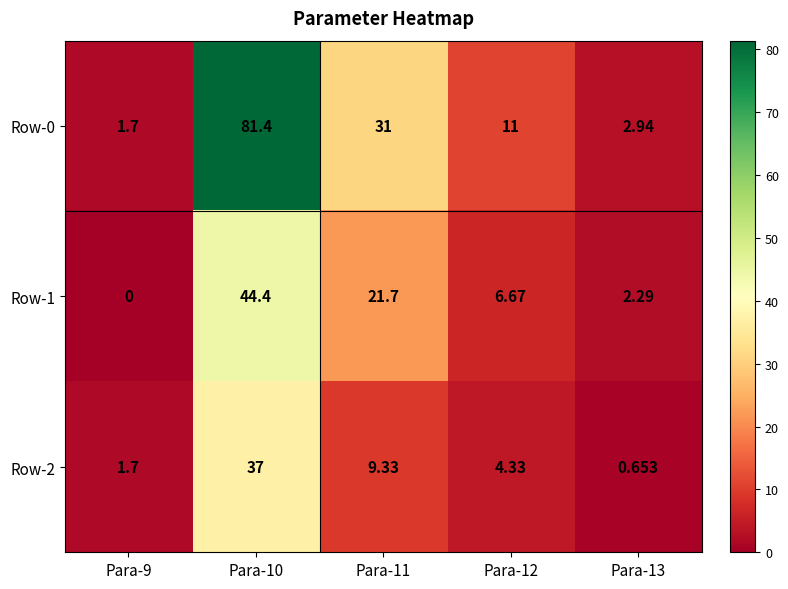

Is the value of Row-2 at Para-11 greater than the value of Row-0 at Para-9?

Yes